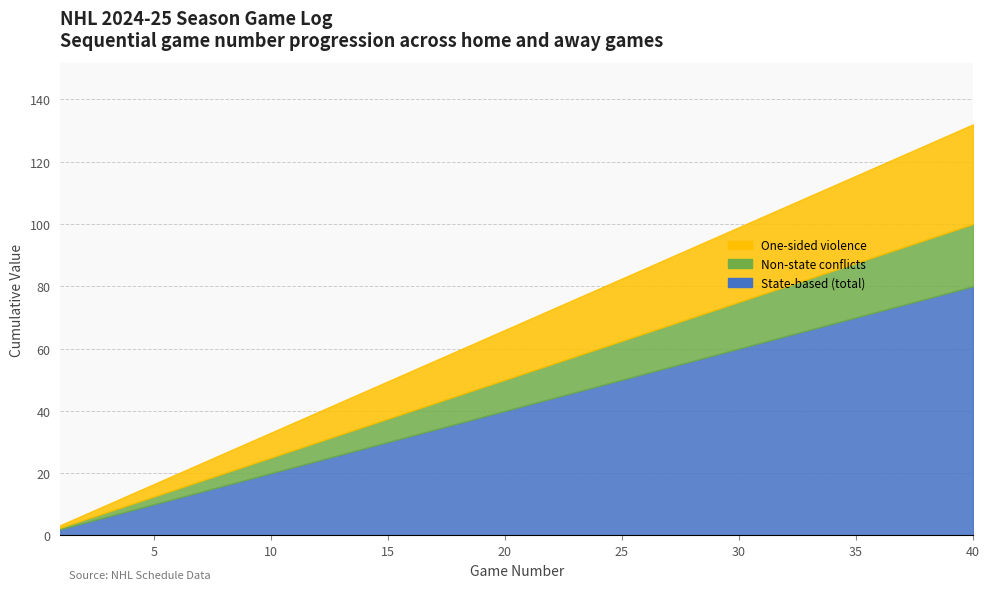

At how many categories does at least one series exceed 62?

5